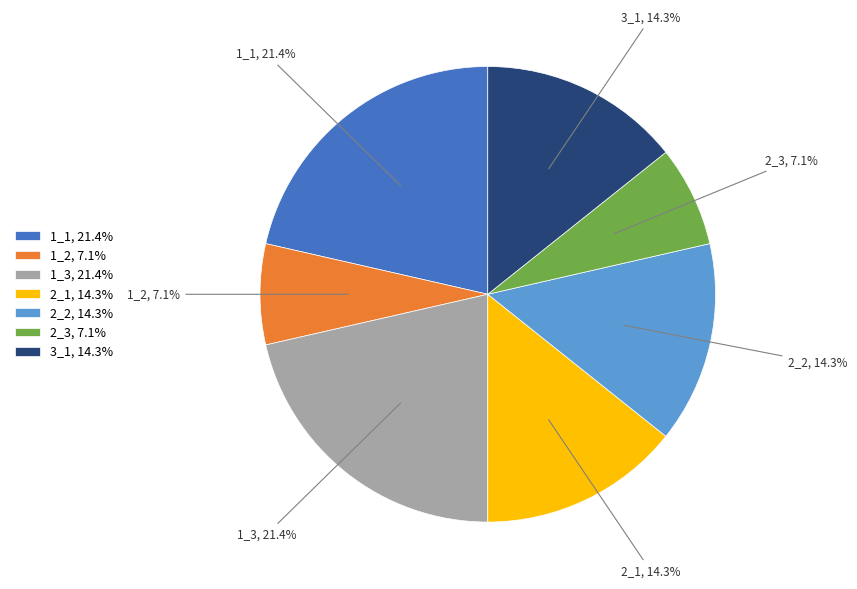

Count the number of slices in the pie.

7